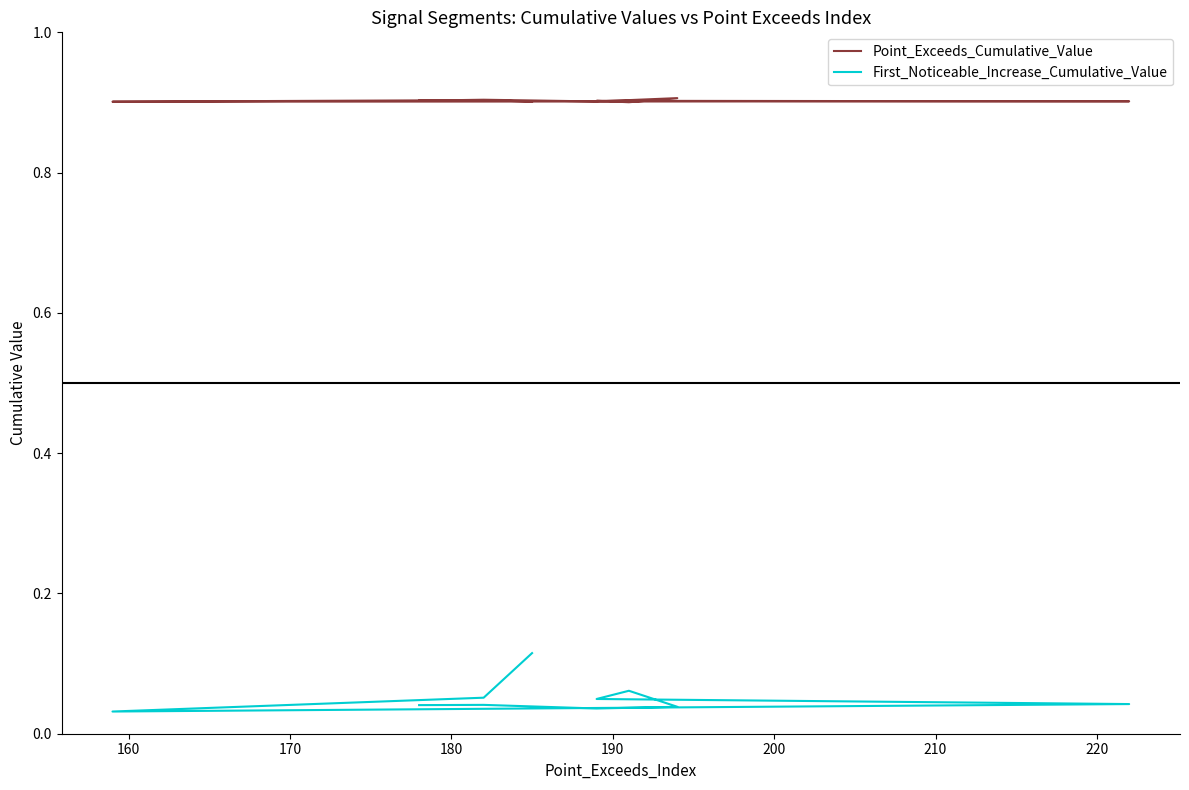

True or false: Point_Exceeds_Cumulative_Value and First_Noticeable_Increase_Cumulative_Value cross at least once.

False